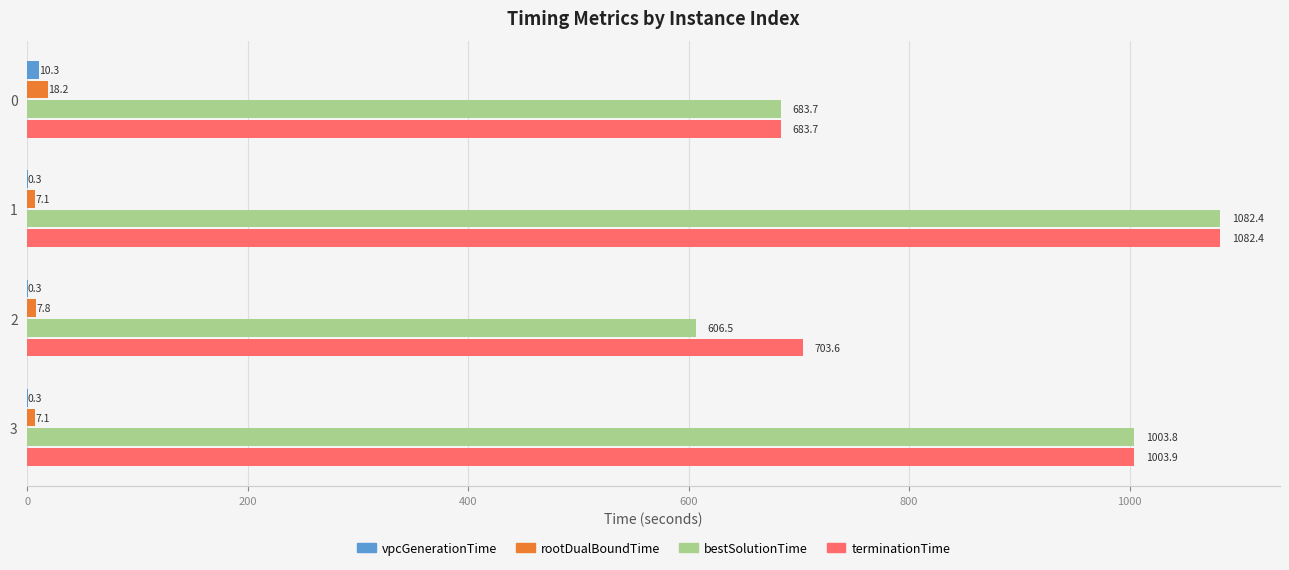

How many categories are shown in the chart?

4